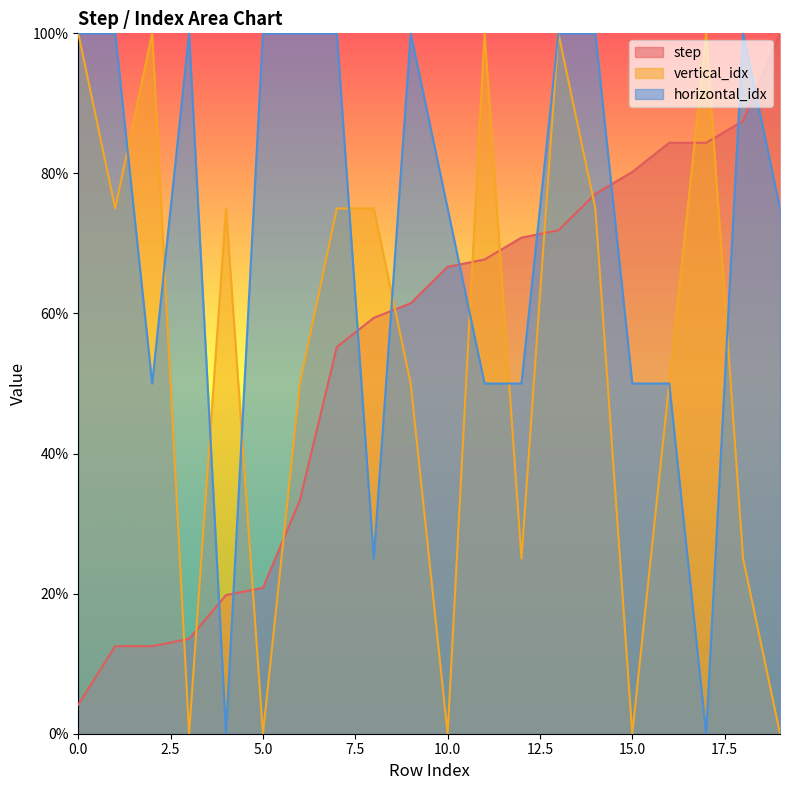

What is the value of the step point at the 13th from the left?

70.8